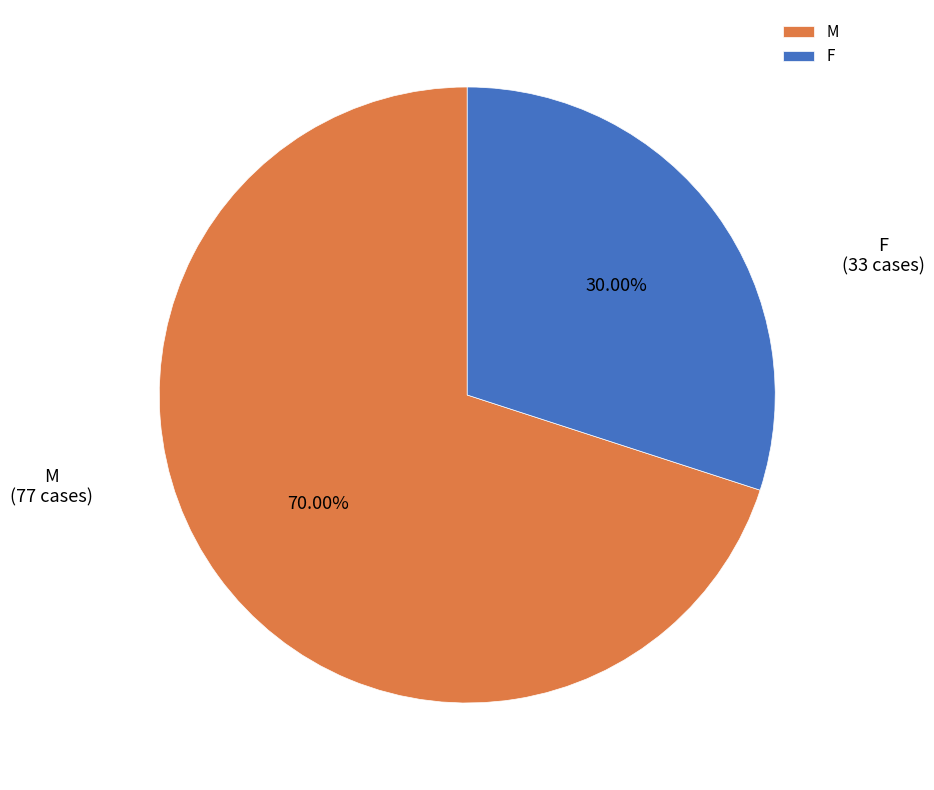

To the nearest percent, what percentage of the pie is M?

70%